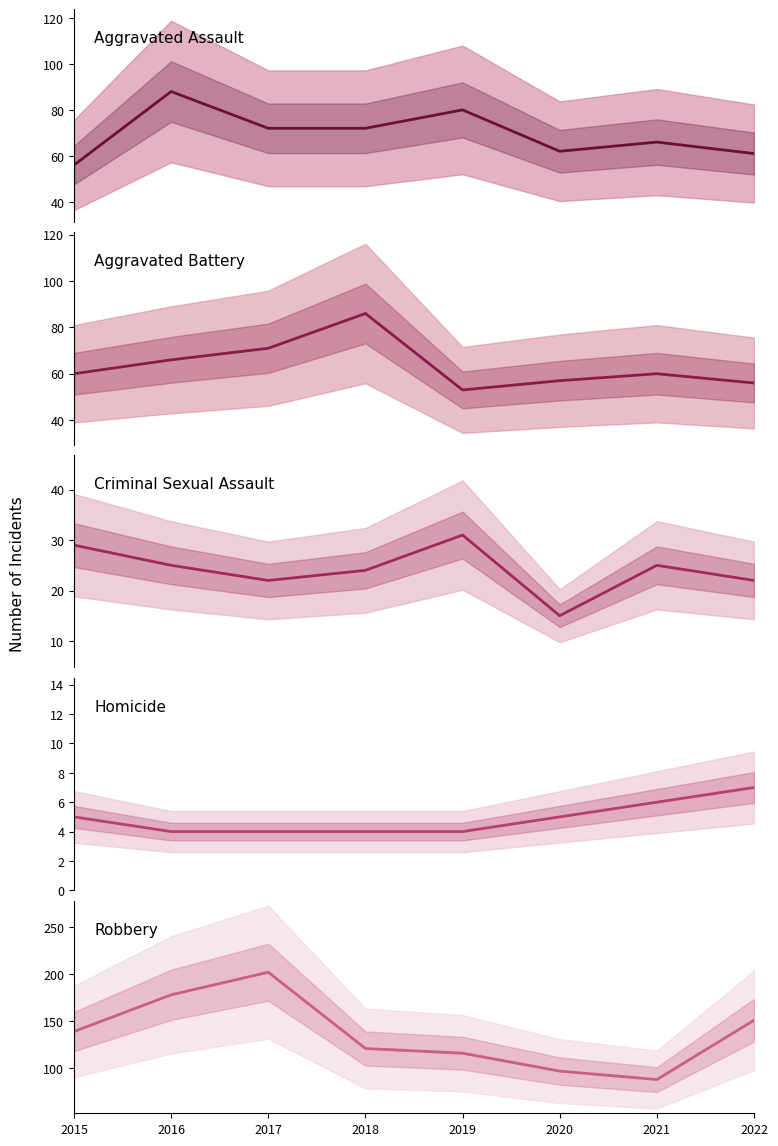

What is the spread (max minus min) of values at 2017?

198